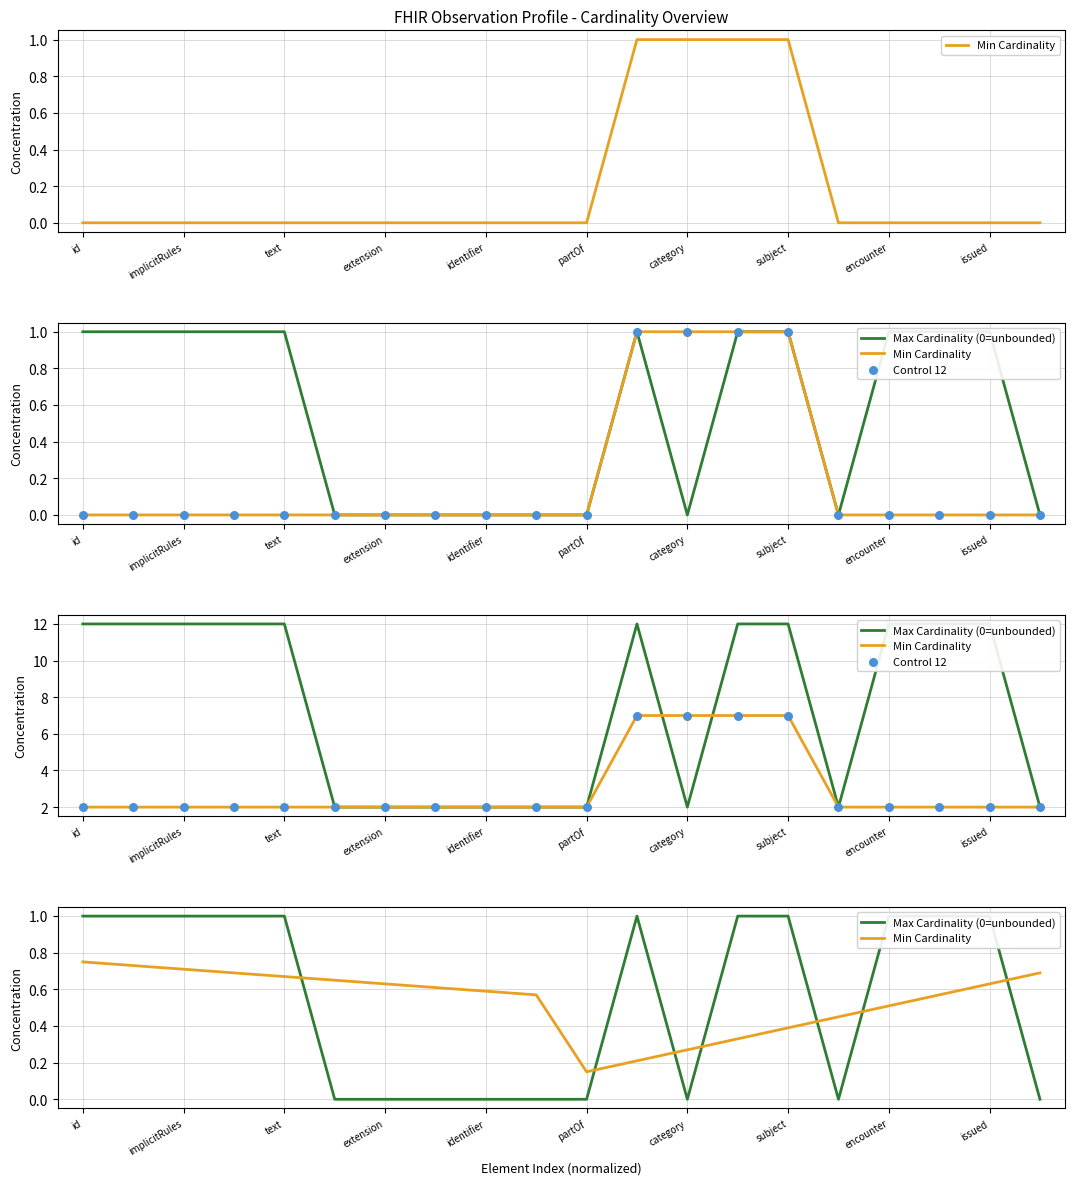

What are all the series names shown in the legend?

Min Cardinality, Max Cardinality (0=unbounded), Control 12